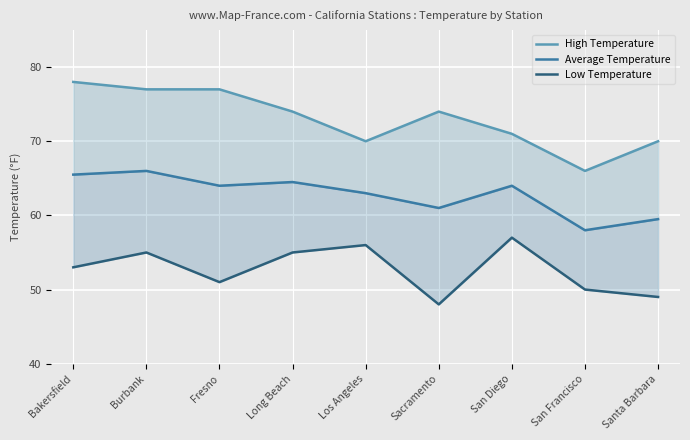

Is it true that High Temperature equals 78.0 at Bakersfield?

True